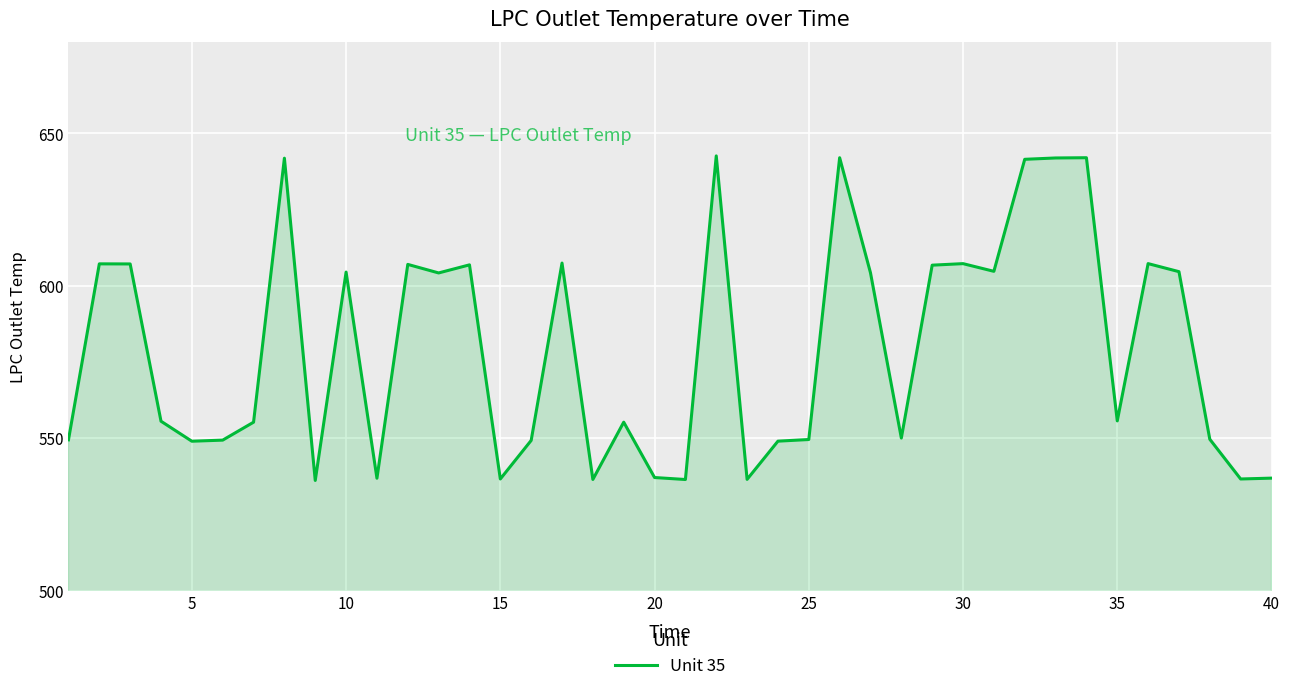

What is the difference between the maximum and minimum values?

106.5